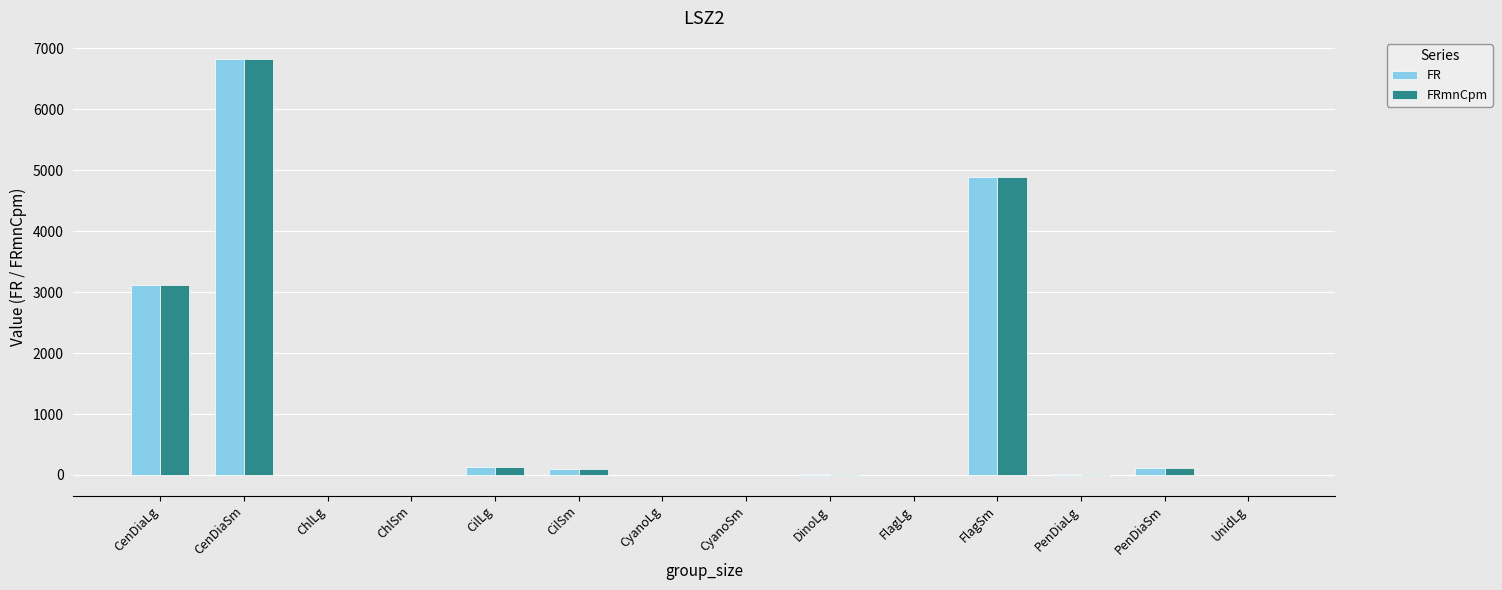

What is the sum of all FRmnCpm values?

15234.5